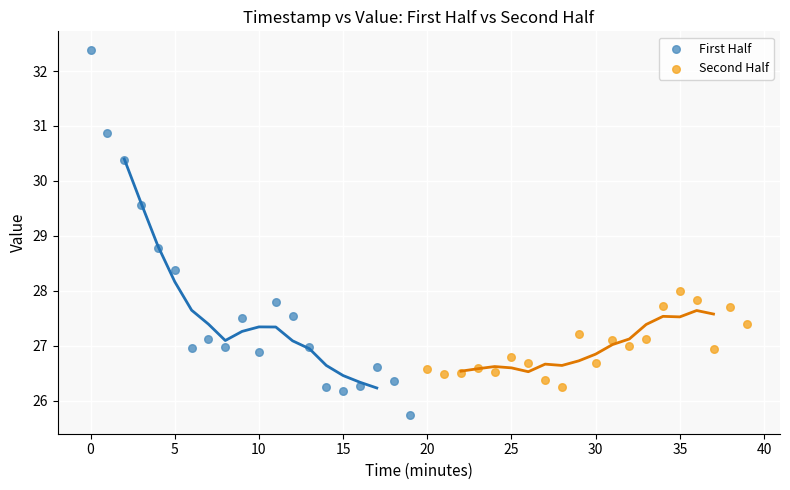

Which series contains the highest Y value?

First Half